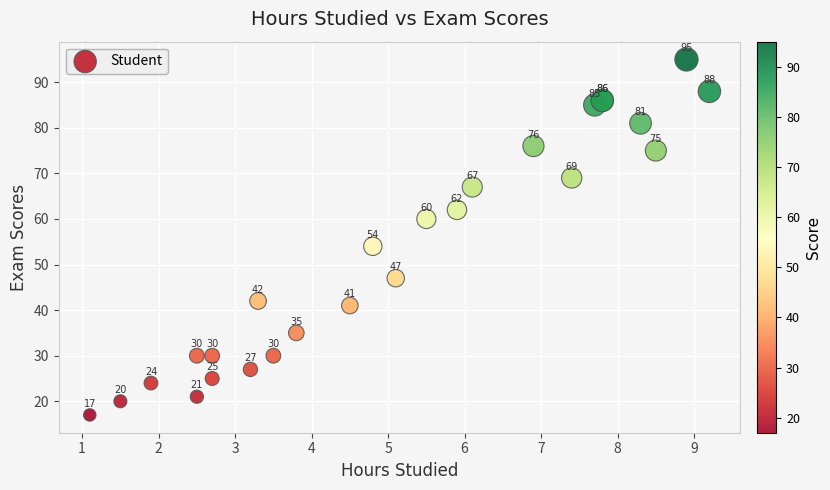

What Y value in the scatter plot is closest to 56?

54